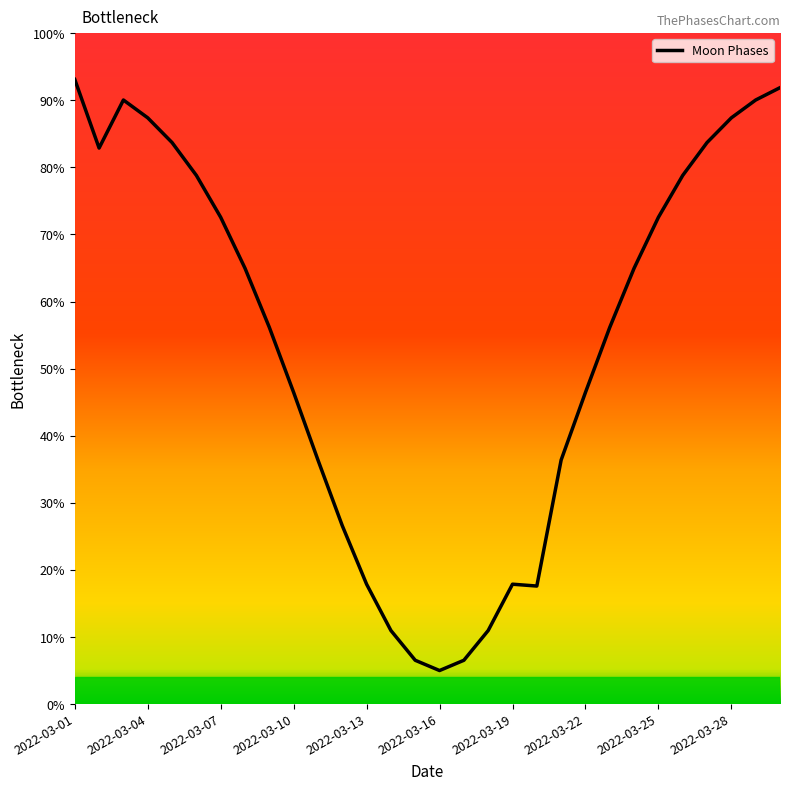

What is the maximum value shown in the chart?

93.1